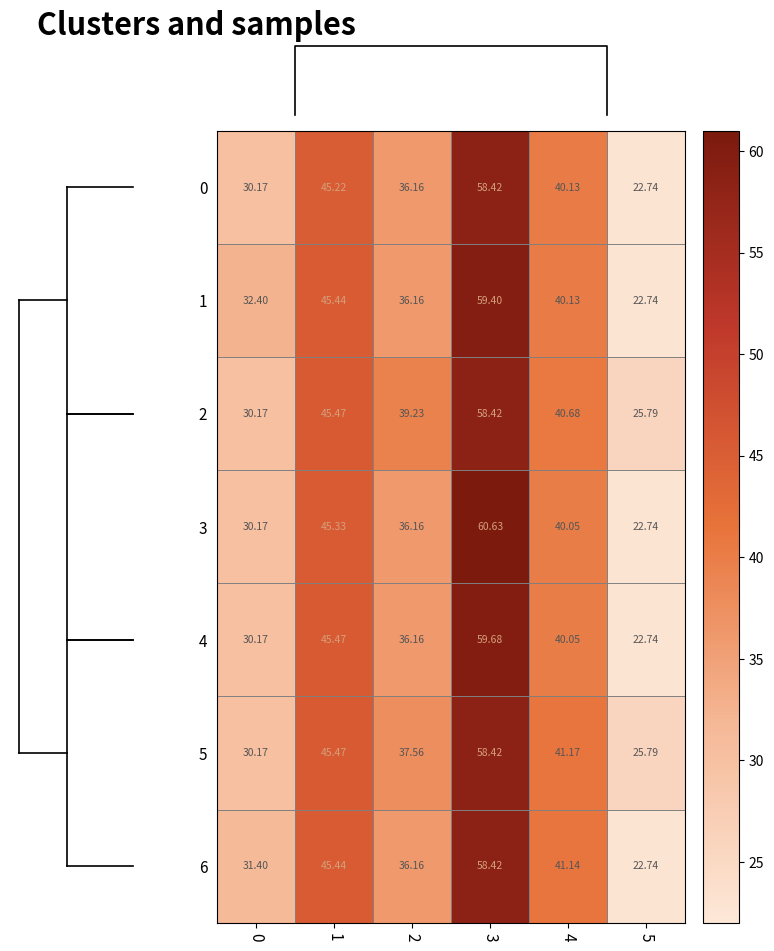

What is the greatest value displayed?

60.6